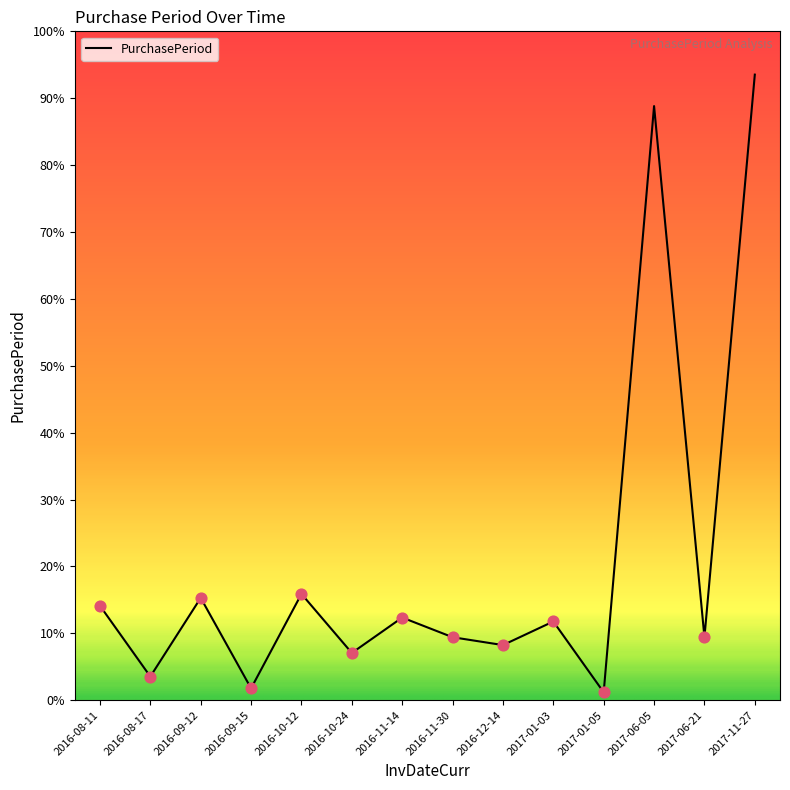

Between 2017-11-27 and 2016-08-11, which is larger?

2017-11-27